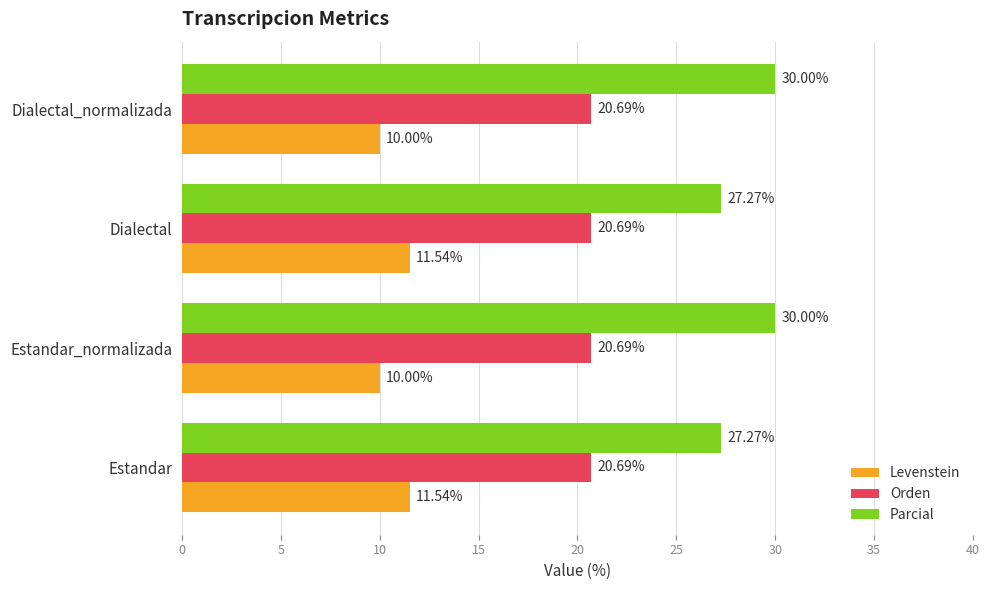

Is the value of Orden at Estandar_normalizada greater than the value of Levenstein at Dialectal?

Yes